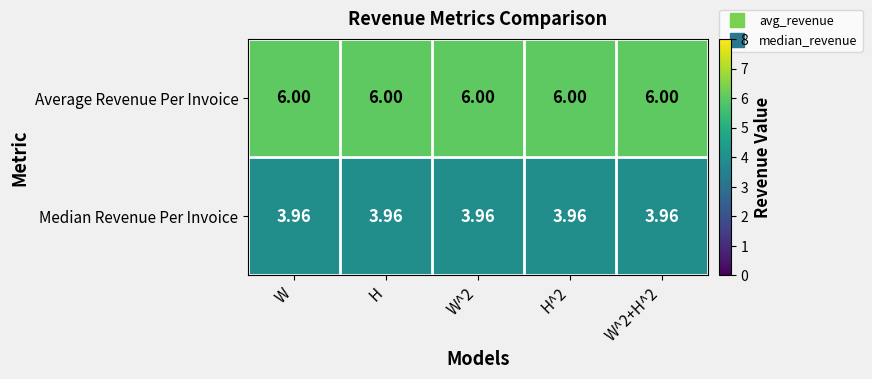

Which series has the largest total across all categories?

Average Revenue Per Invoice